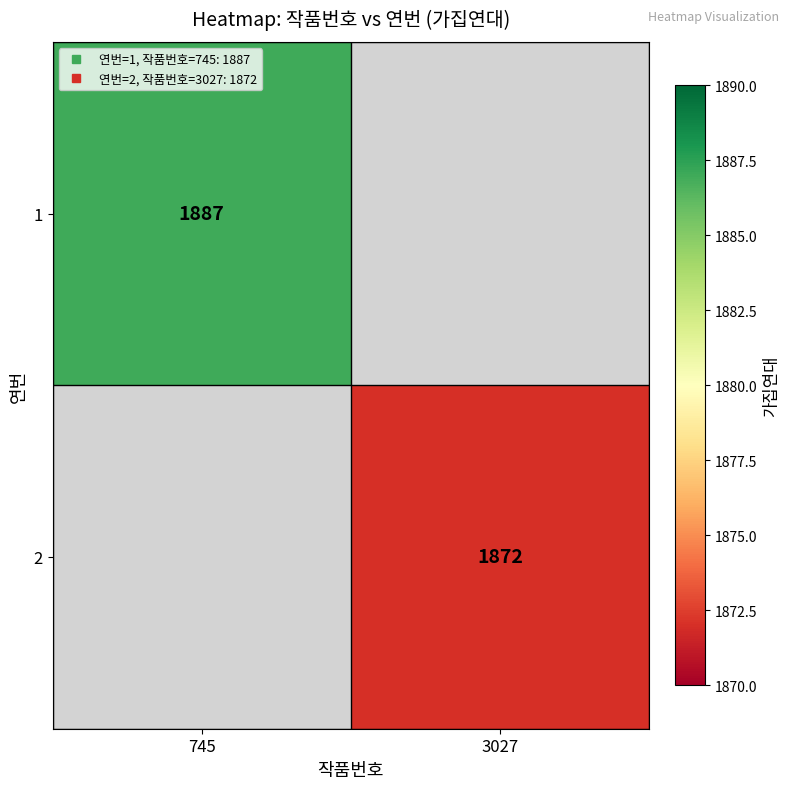

Which category has the highest value in the 1 series?

745